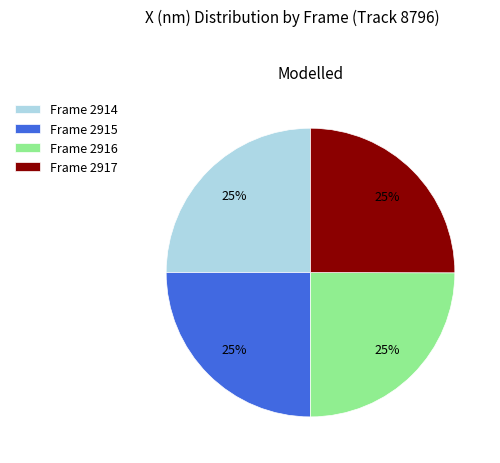

How many segments does this pie chart have?

4